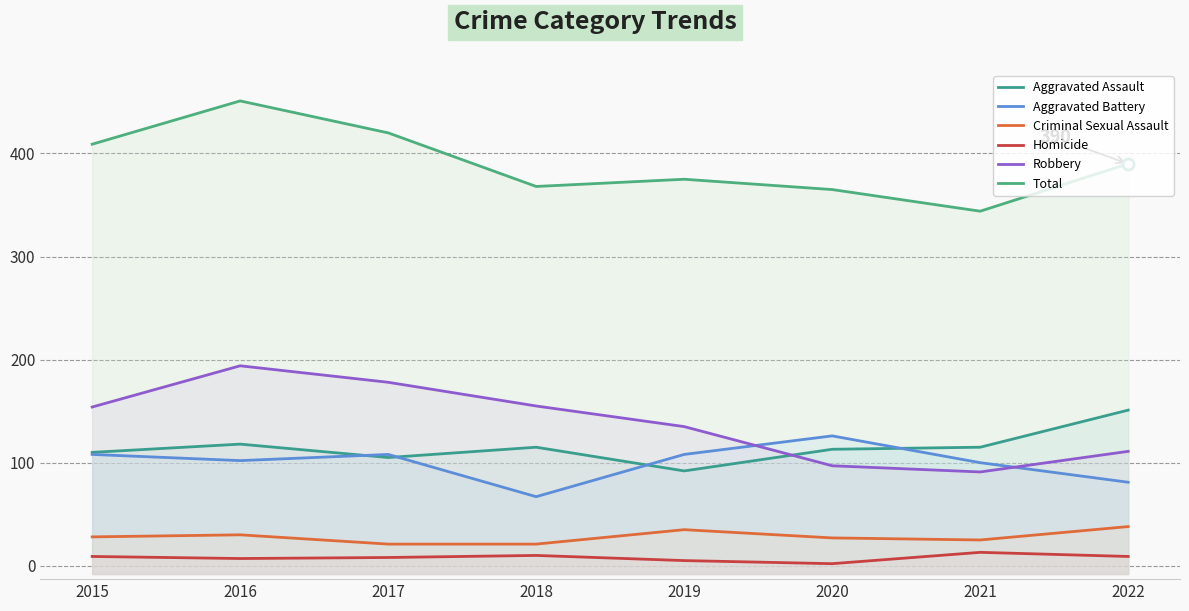

True or false: Robbery and Criminal Sexual Assault intersect in this chart.

False